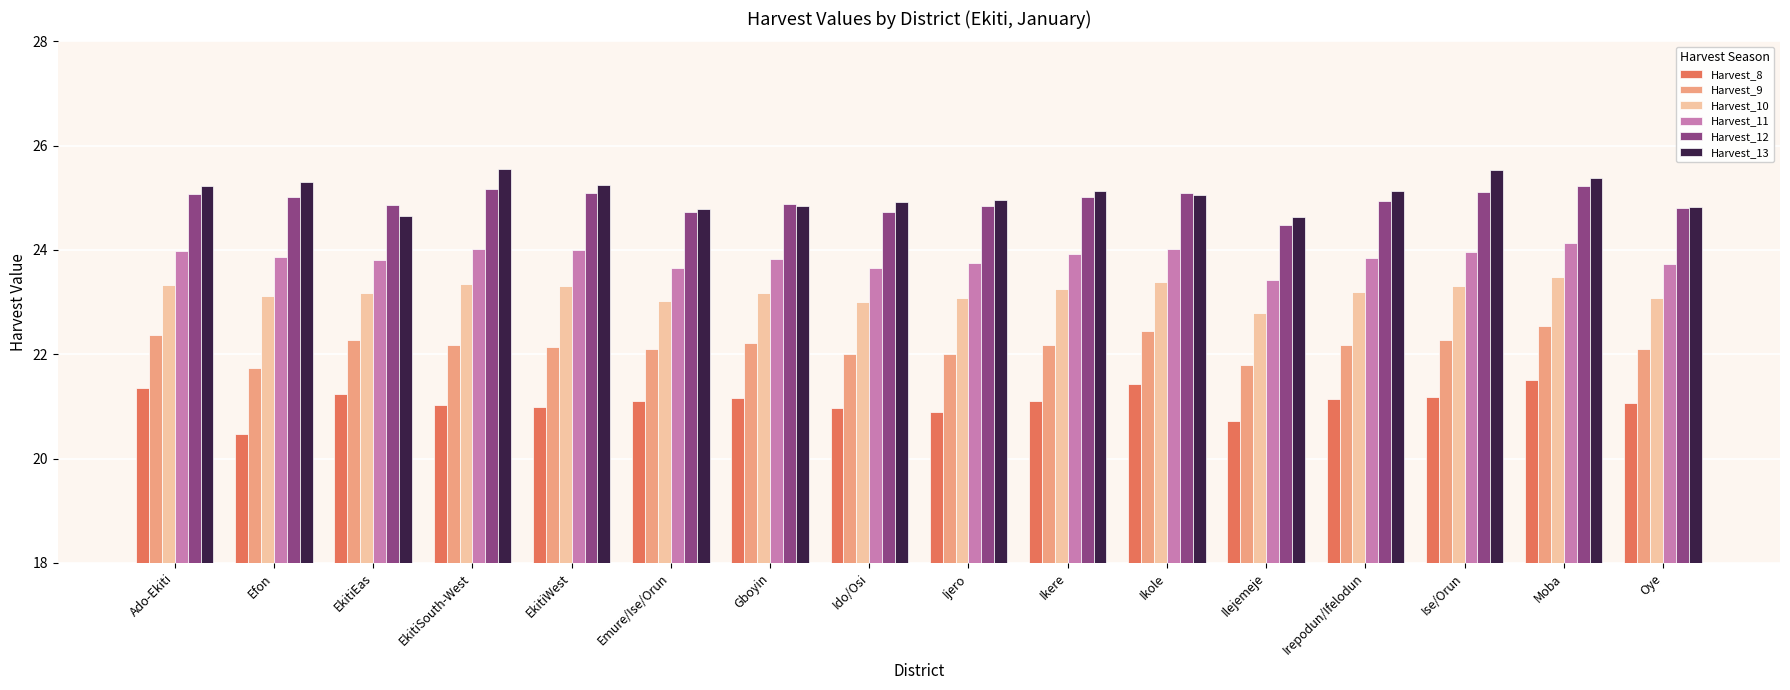

What position from the left is Efon?

2